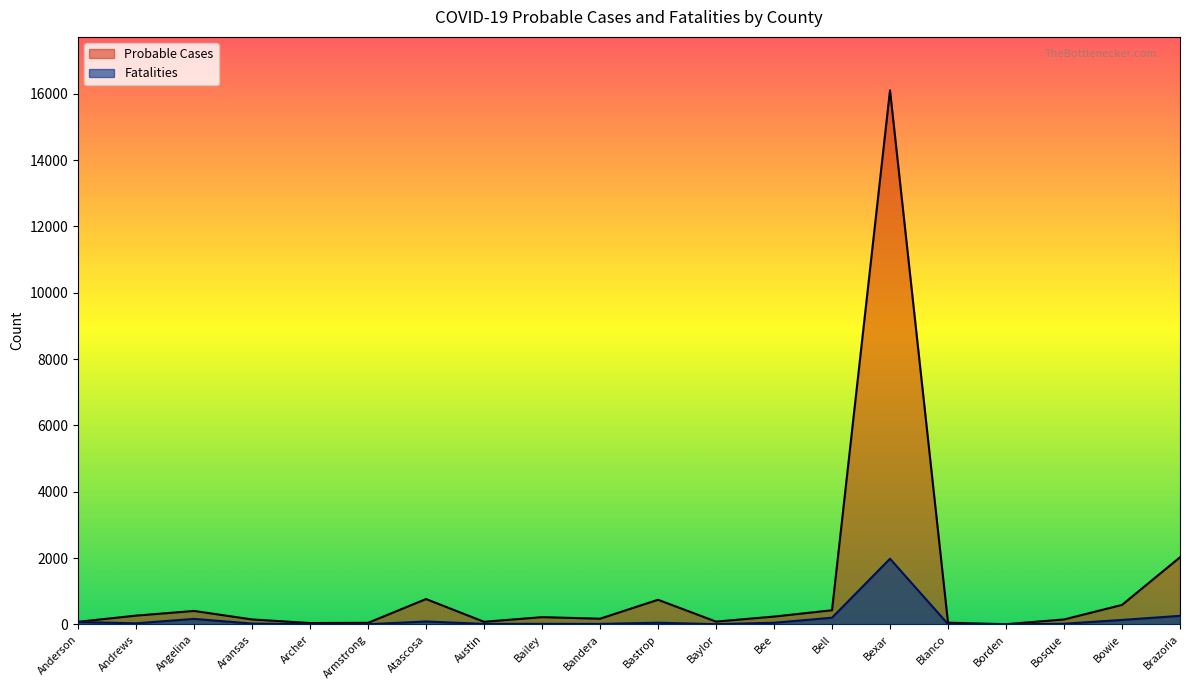

Reading right to left, what are all the values shown in this chart?

Probable Cases: 2024	588	149	7	51	16105	427	236	85	743	172	219	79	765	47	41	150	406	265	78
Fatalities: 258	135	20	0	9	1980	202	50	7	51	15	17	15	88	6	6	25	167	33	73